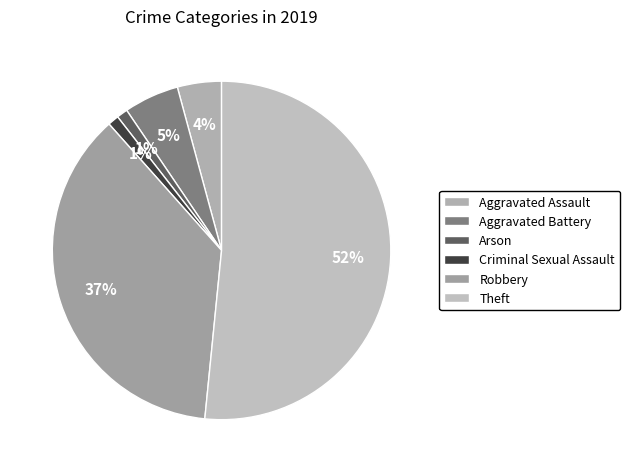

Which category accounts for the majority?

Theft